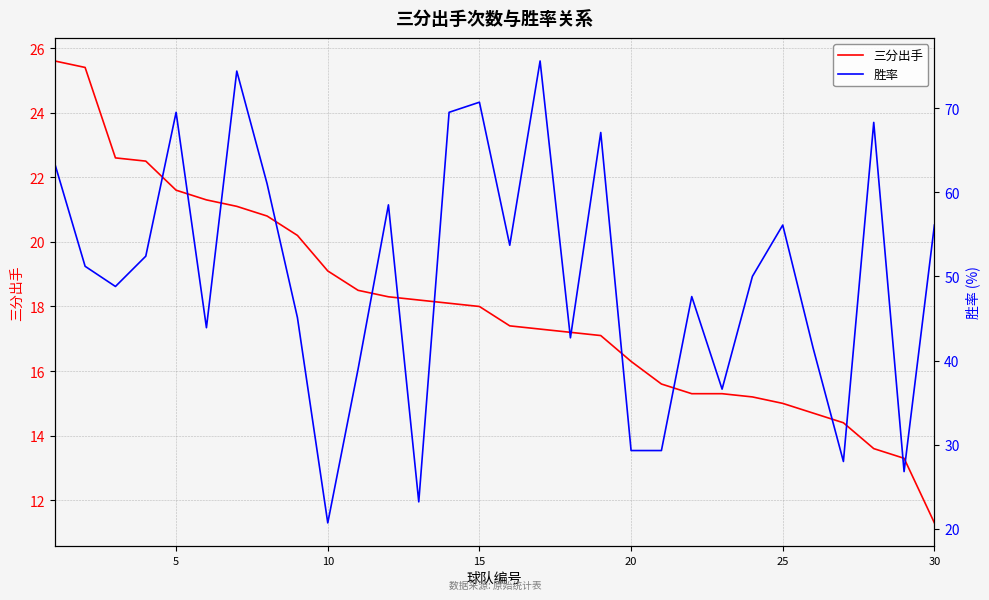

Which series has the largest total across all categories?

胜率